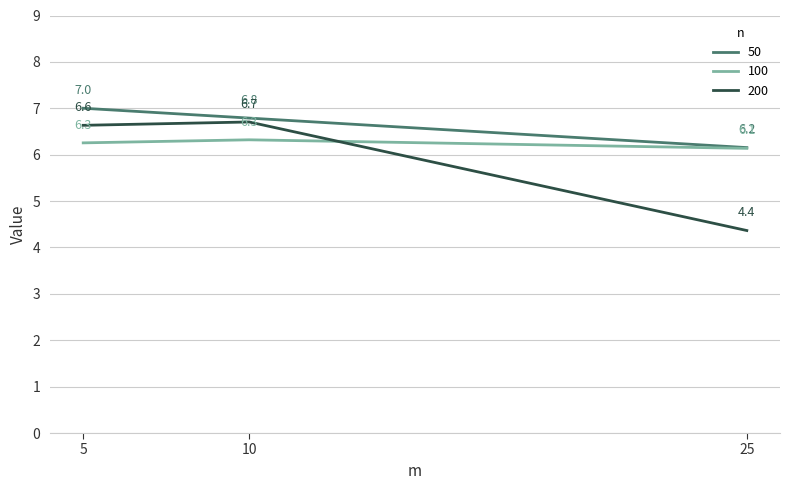

What are all the series names shown in the legend?

50, 100, 200